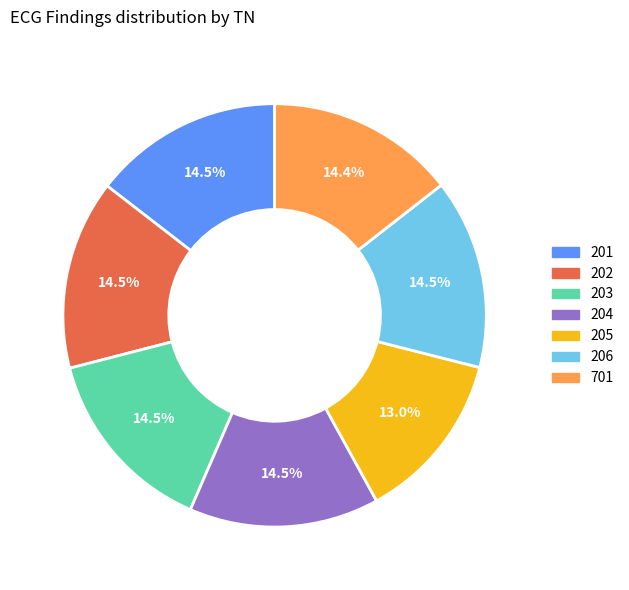

What is the ratio of the value at 202 to the value at 204?

1.0